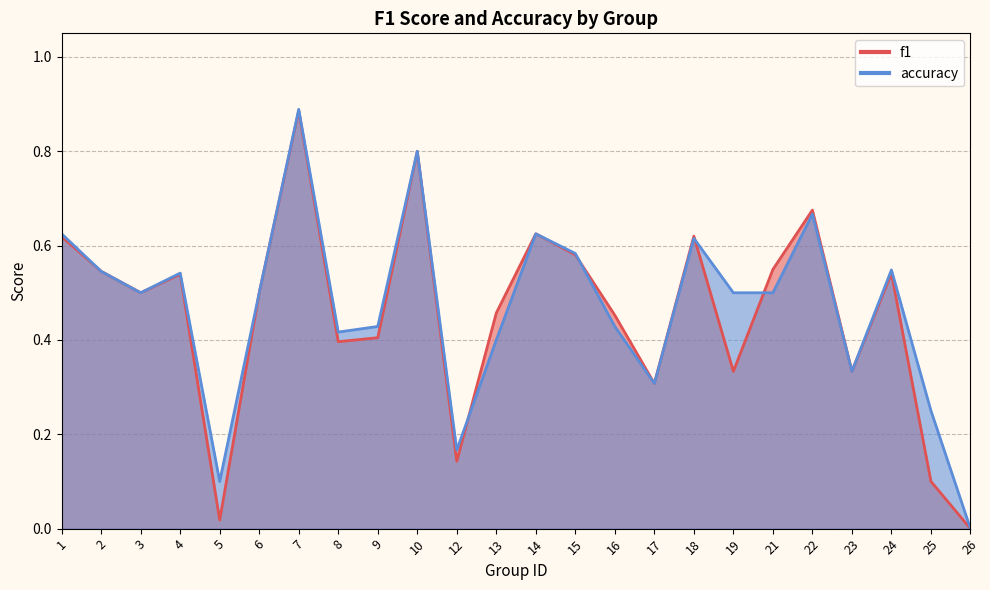

At which label does accuracy reach its minimum?

26